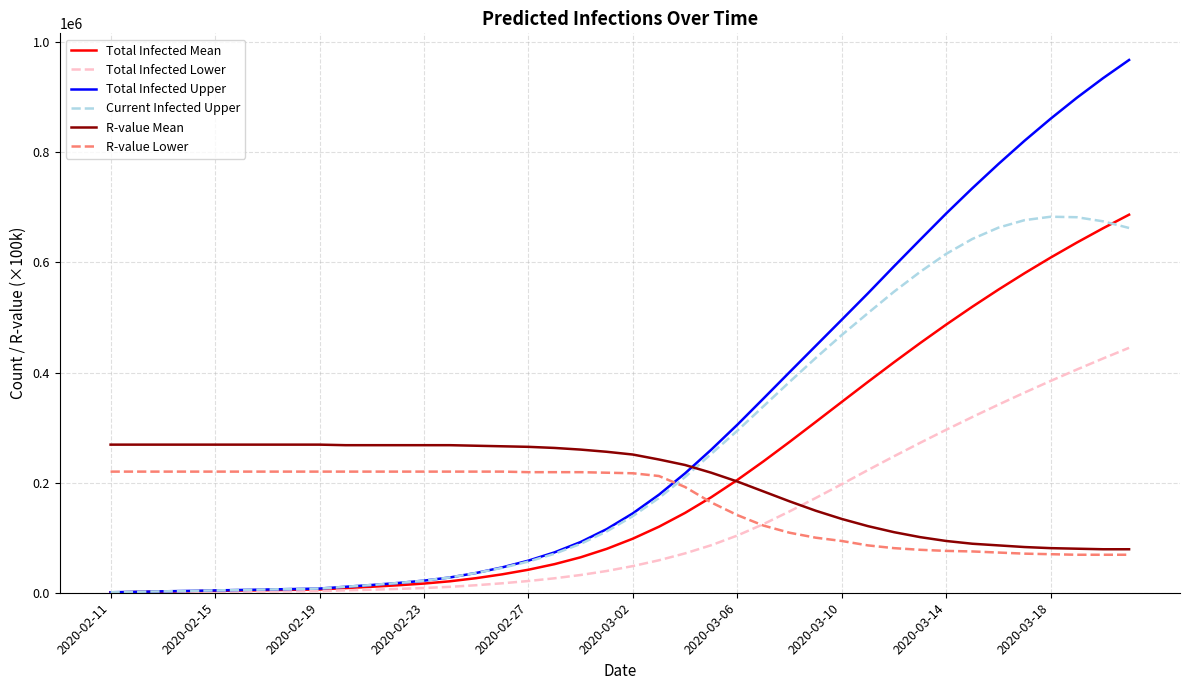

Which series has the largest total across all categories?

Total Infected Upper